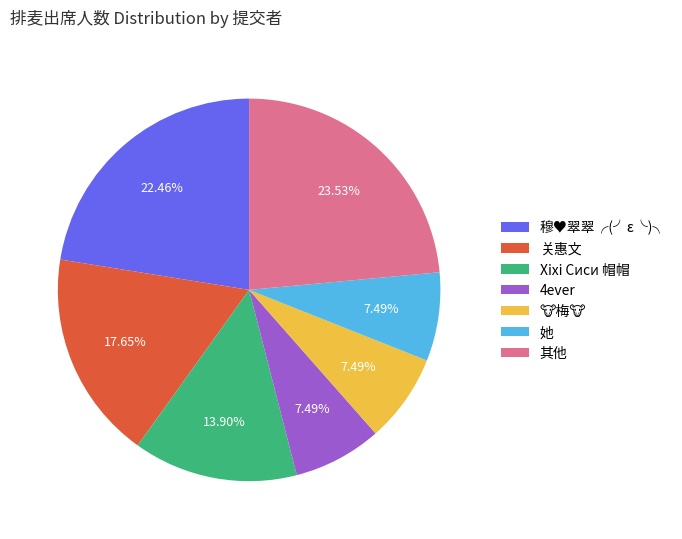

Combined, do Xixi Сиси 帽帽 and 关惠文 account for over 50%?

No